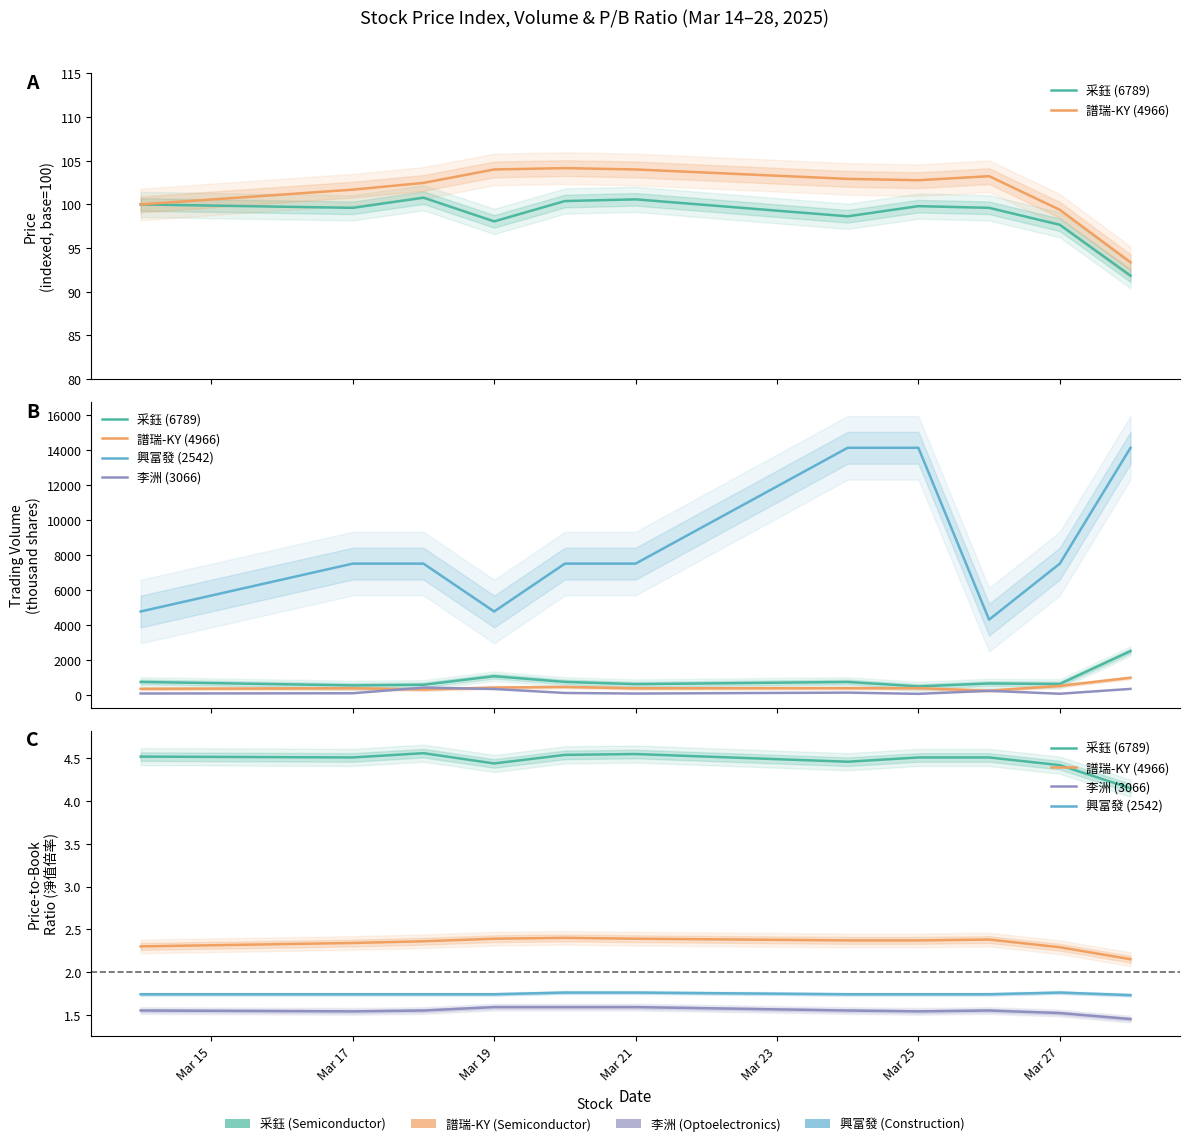

What are all the series names shown in the legend?

采鈺 (6789), 譜瑞-KY (4966), 興富發 (2542), 李洲 (3066)